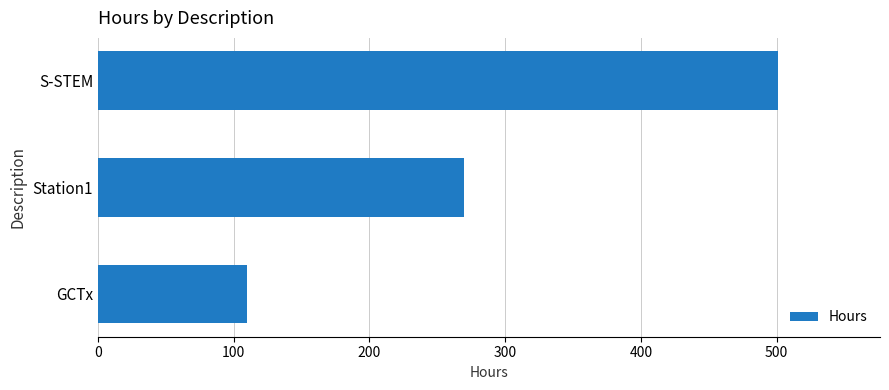

What is the change in value from S-STEM to GCTx?

-391